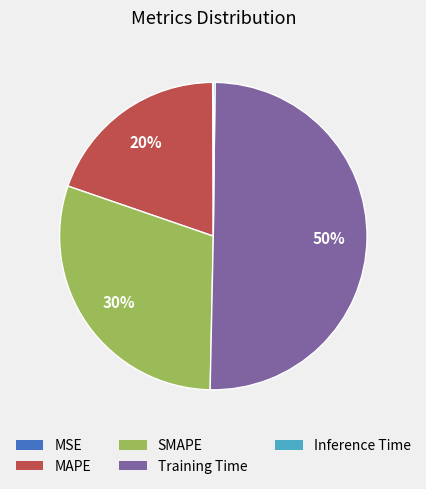

To the nearest percent, what portion does Training Time represent?

50%